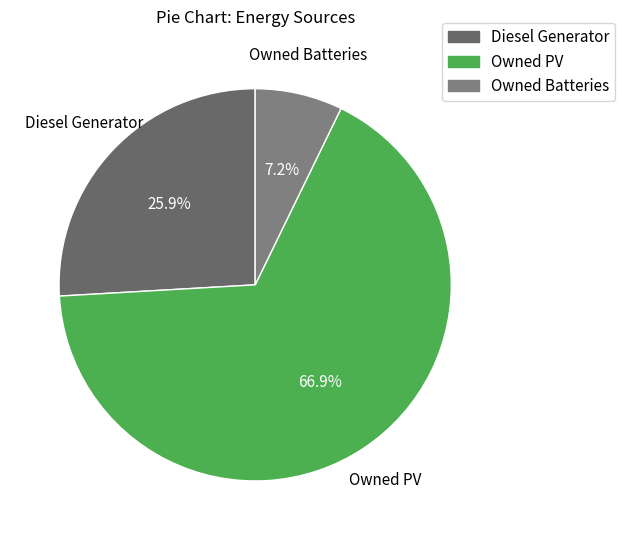

Which slice is the largest?

Owned PV